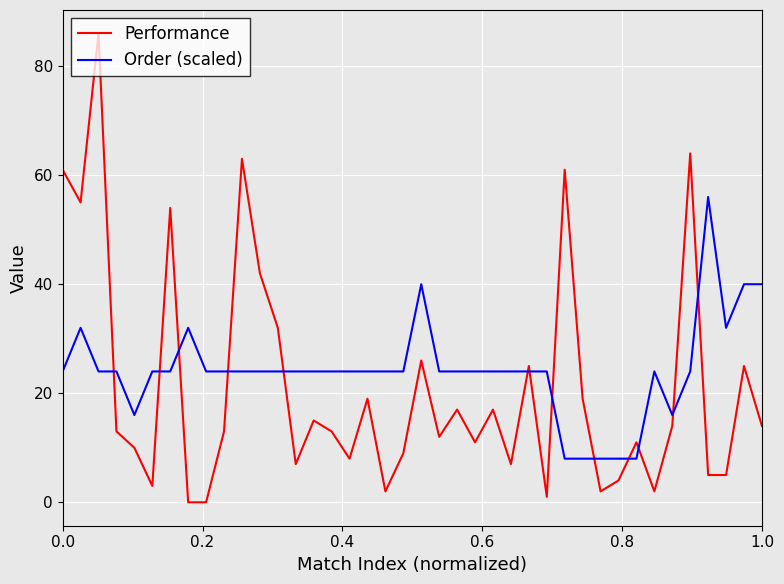

Count the number of data series in this chart.

2